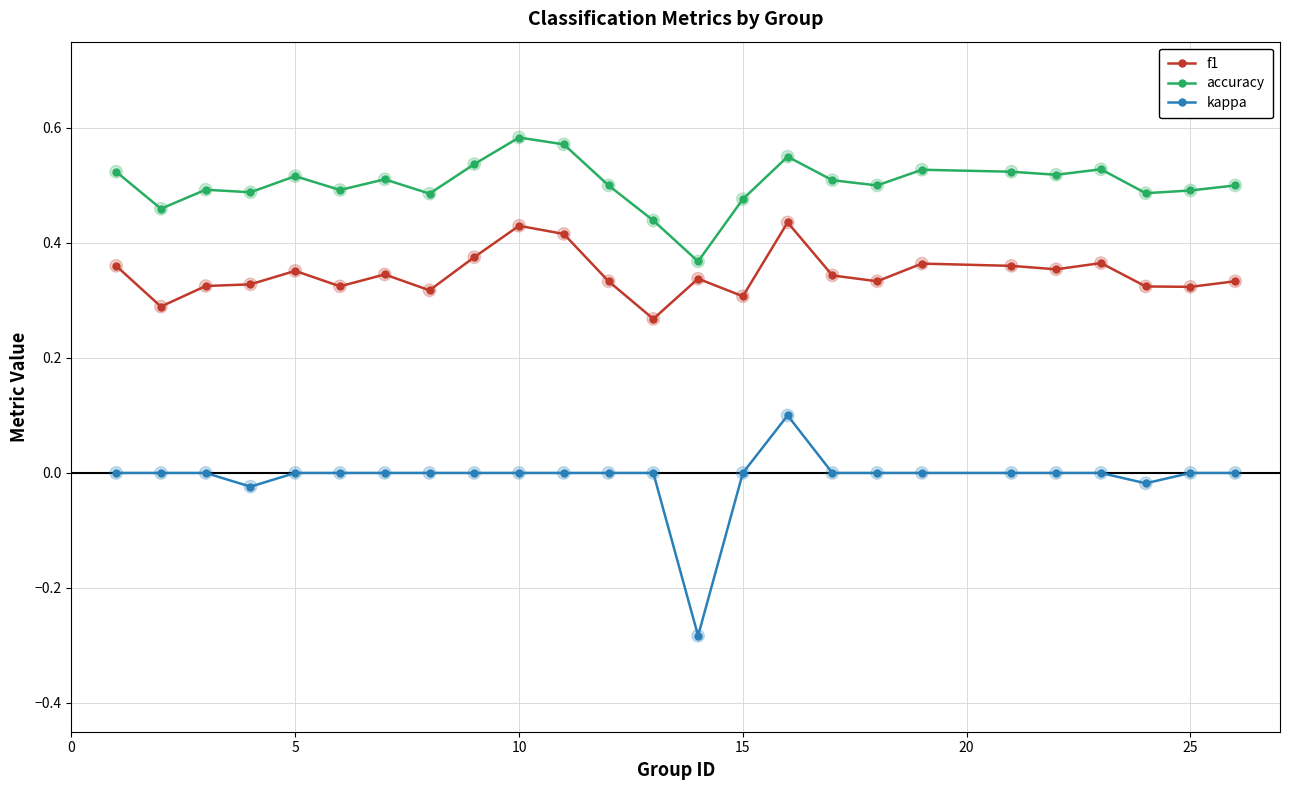

At how many categories does at least one series exceed 0?

25